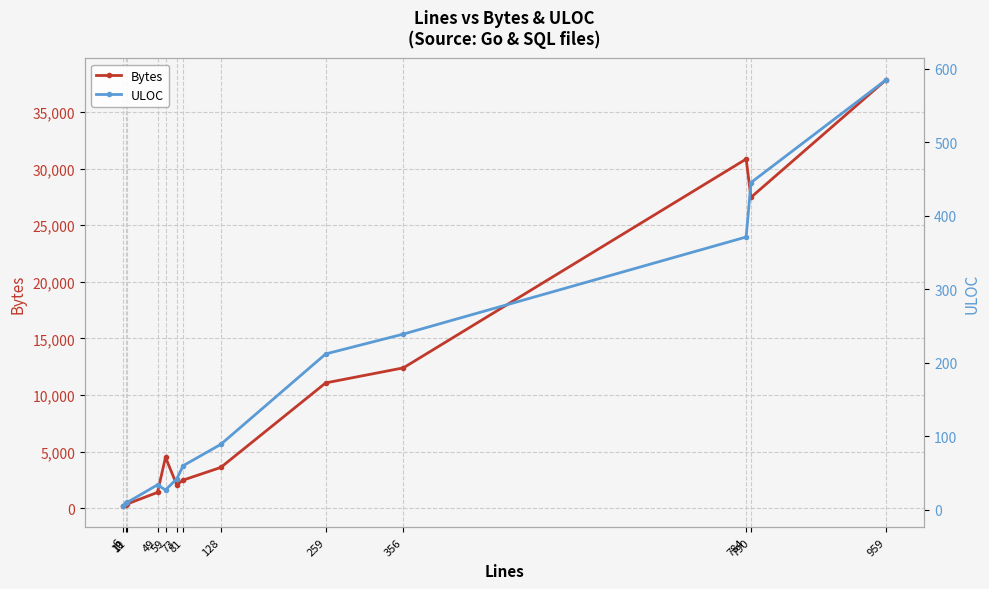

Reading left to right, extract all data points from this chart.

Bytes: 6=173	10=289	11=363	49=1389	59=4491	73=2063	81=2475	128=3594	259=11065	356=12395	784=30849	790=27462	959=37866
ULOC: 6=5	10=9	11=10	49=34	59=27	73=42	81=60	128=89	259=212	356=239	784=371	790=445	959=585